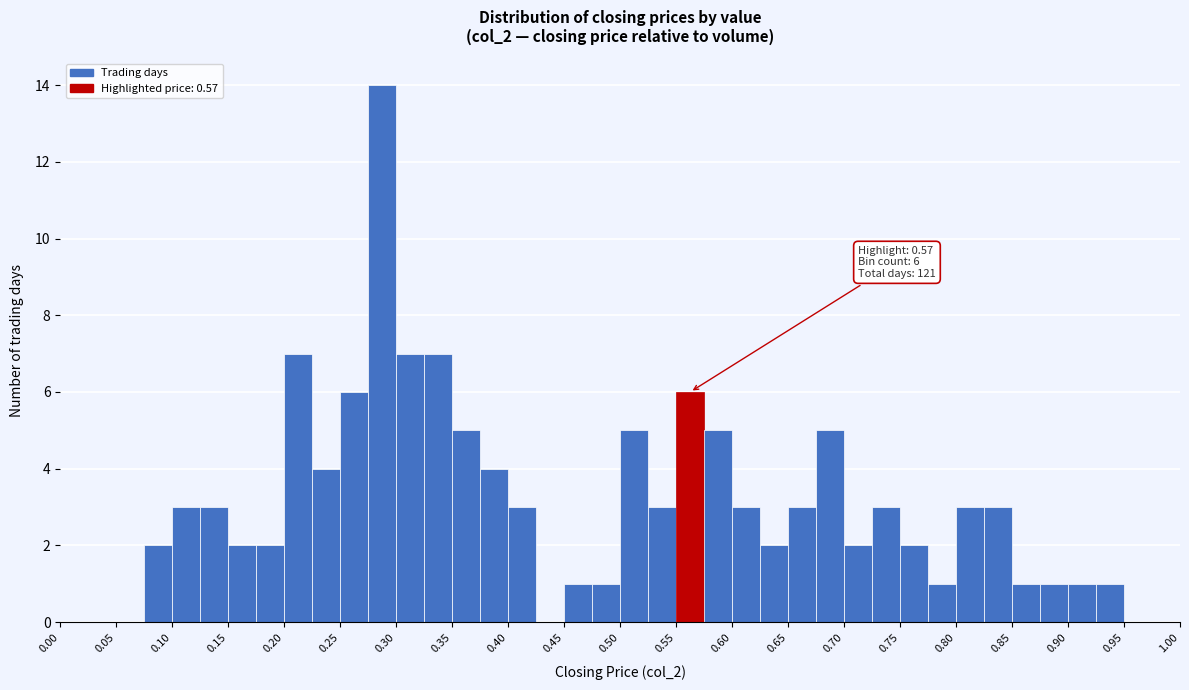

Over which range of the x-axis is the bar tallest?

0.275 to 0.300